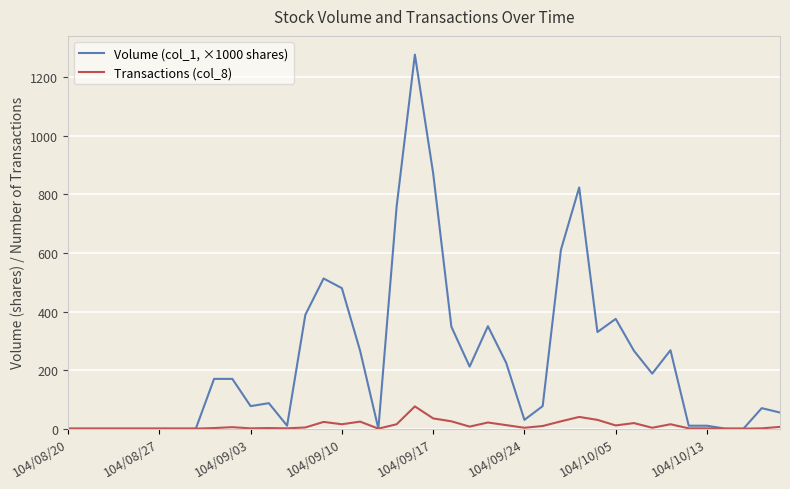

Count the number of categories in the chart.

40